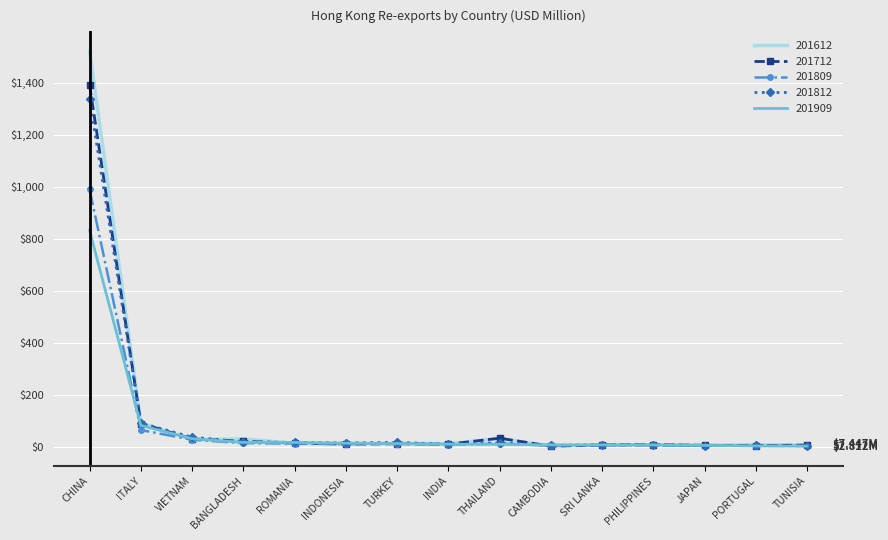

Which series has the largest range (max minus min)?

201612